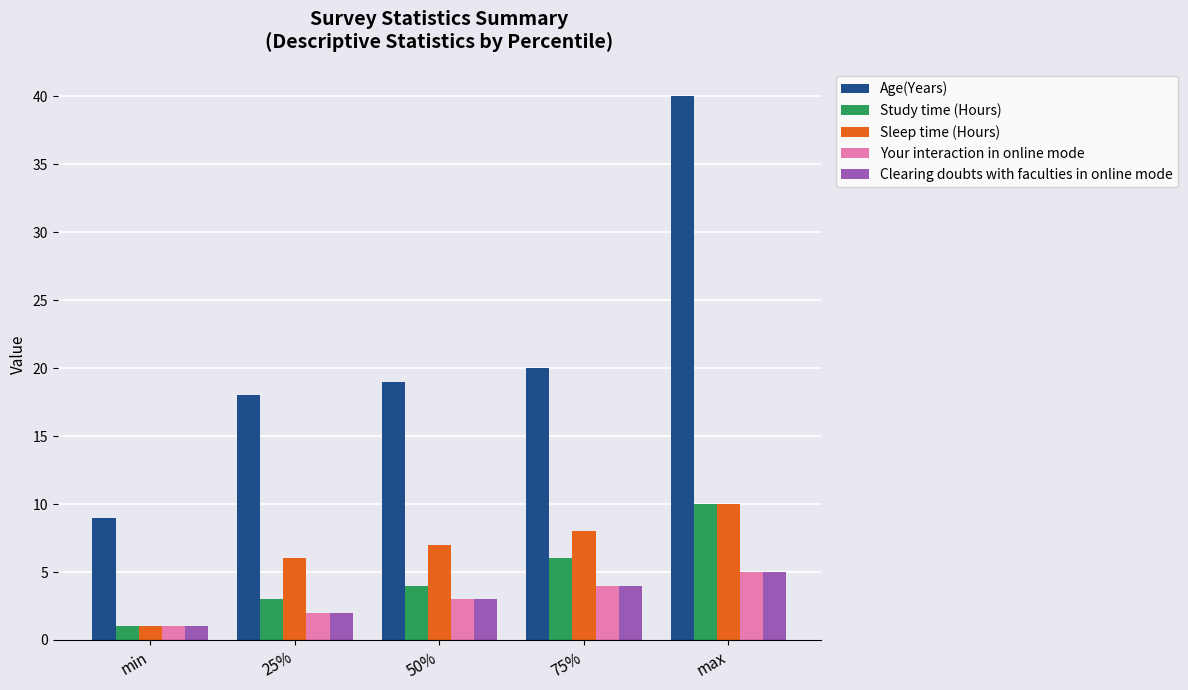

What are all the series names shown in the legend?

Age(Years), Study time (Hours), Sleep time (Hours), Your interaction in online mode, Clearing doubts with faculties in online mode